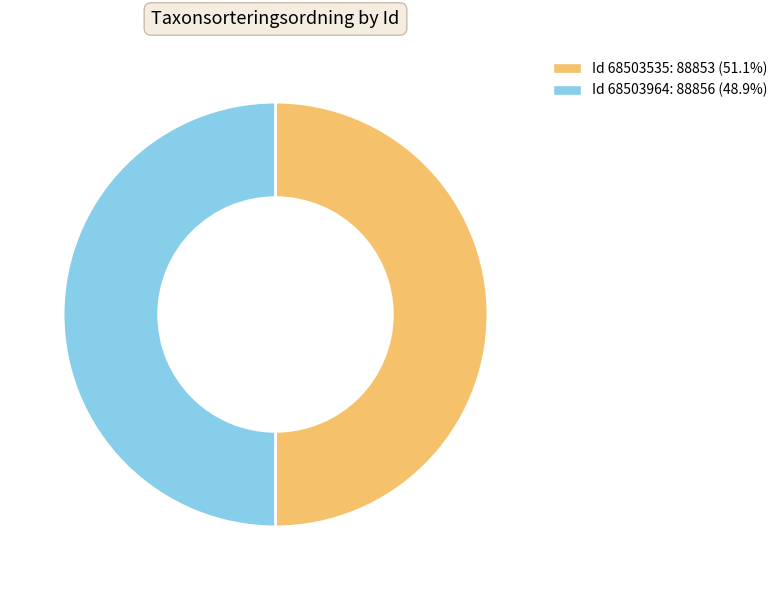

To the nearest percent, what is the average slice percentage?

50%